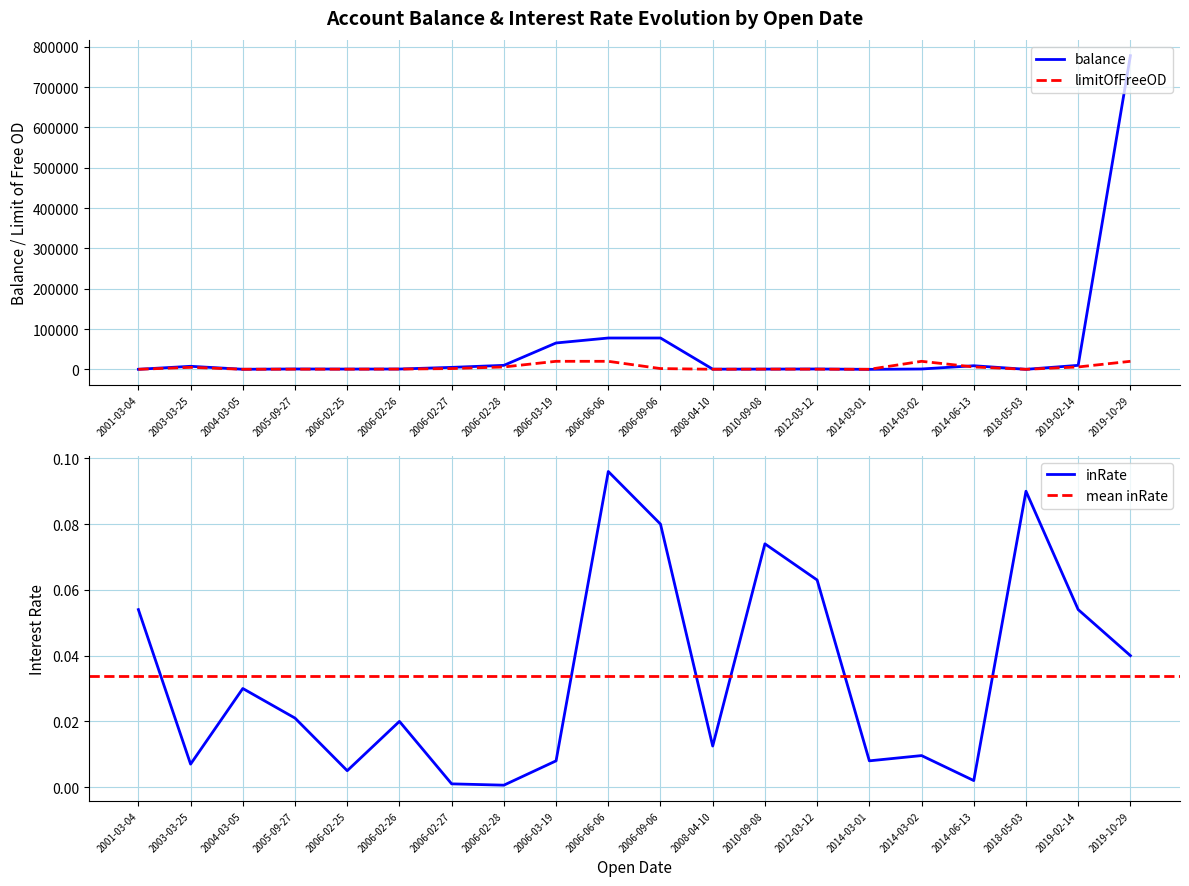

True or false: balance and limitOfFreeOD intersect in this chart.

True